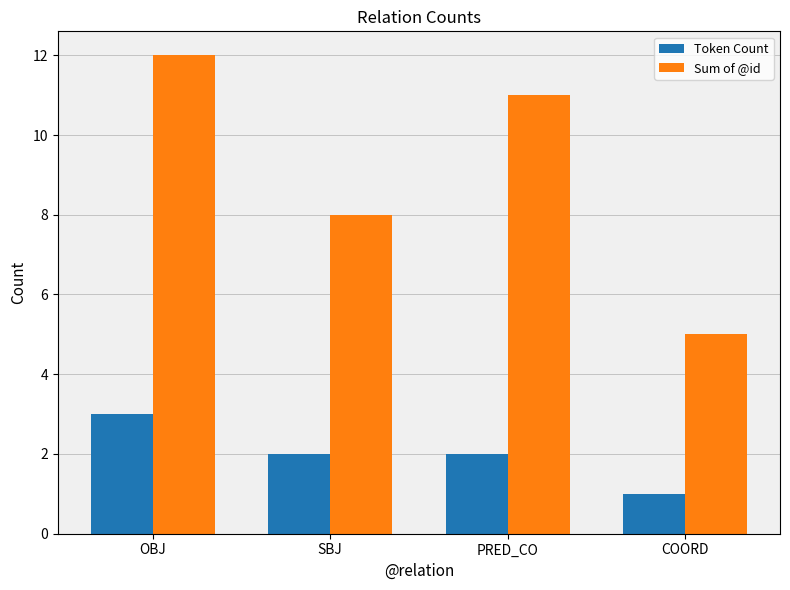

Is it true that Sum of @id equals 5 at COORD?

True